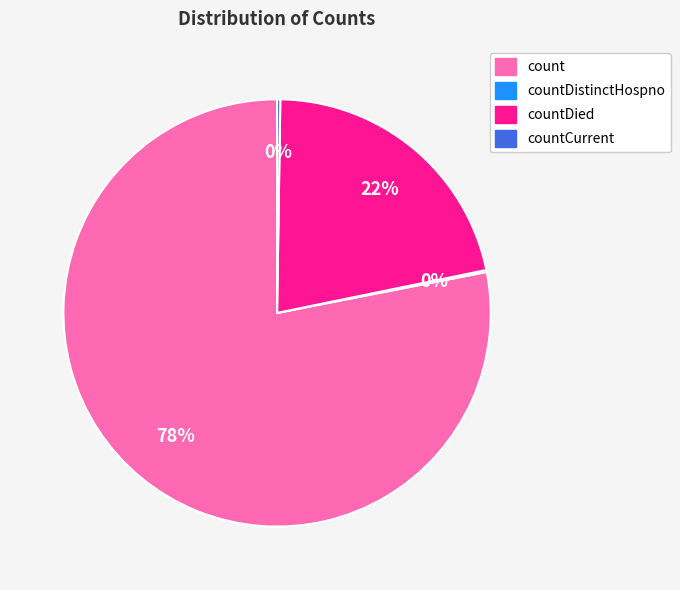

Is there a majority slice in this chart?

Yes